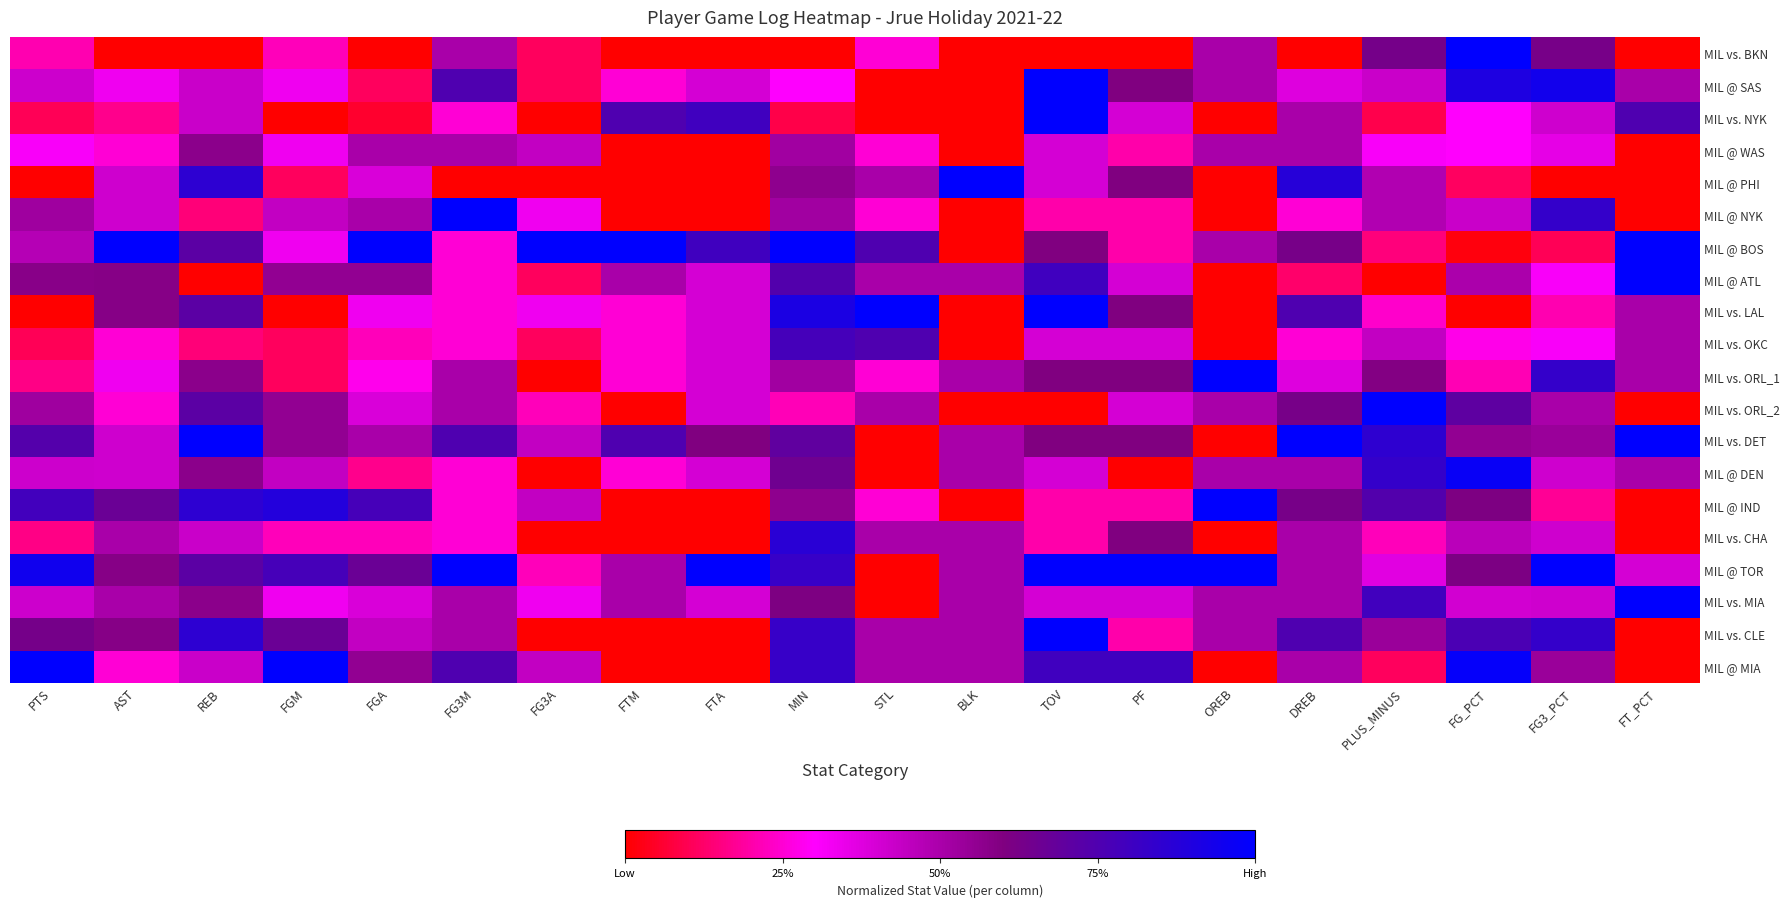

At FGA, list the series in order from largest to smallest.

MIL @ BOS, MIL @ IND, MIL @ TOR, MIL @ ATL, MIL @ MIA, MIL @ WAS, MIL @ NYK, MIL vs. DET, MIL vs. CLE, MIL @ PHI, MIL vs. ORL_2, MIL vs. MIA, MIL vs. LAL, MIL vs. ORL_1, MIL vs. OKC, MIL vs. CHA, MIL @ DEN, MIL @ SAS, MIL vs. NYK, MIL vs. BKN